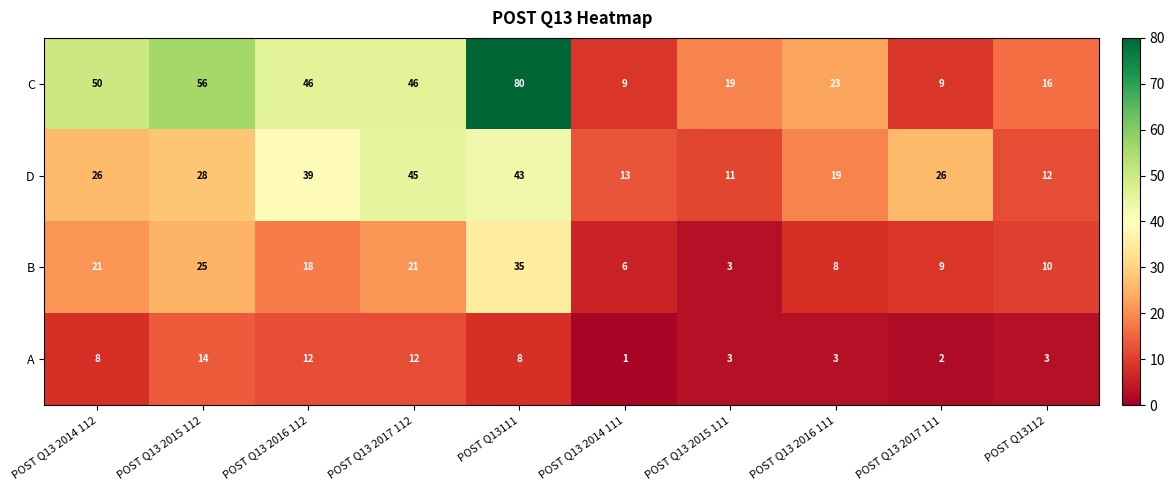

What is the spread (max minus min) of values at POST Q13 2017 112?

34